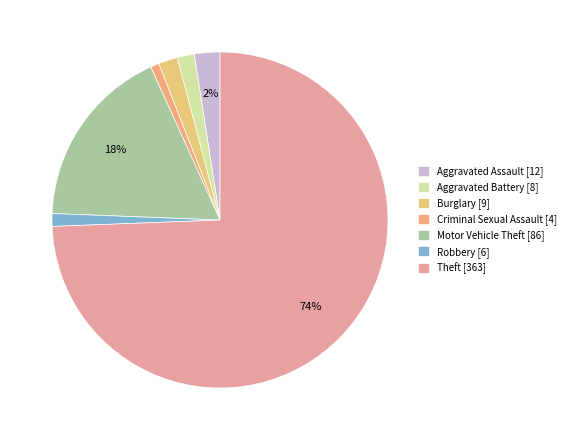

Does Aggravated Battery represent more than half of the total?

No